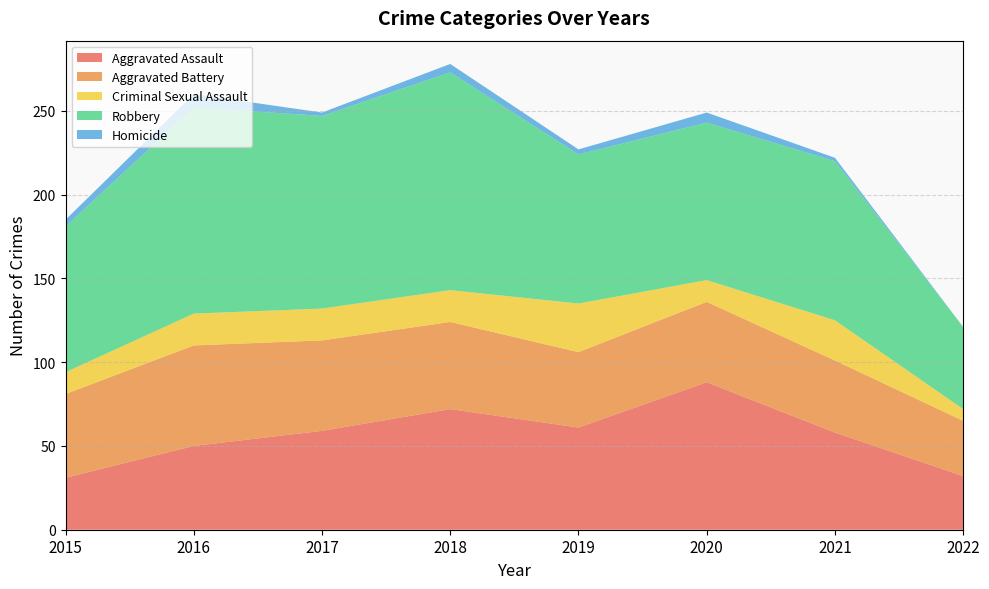

Reading right to left, list all the values displayed in this chart.

Aggravated Assault: 32	58	88	61	72	59	50	31
Aggravated Battery: 33	43	48	45	52	54	60	50
Criminal Sexual Assault: 7	24	13	29	19	19	19	13
Robbery: 49	95	94	89	130	115	123	87
Homicide: 0	2	6	3	5	2	8	4